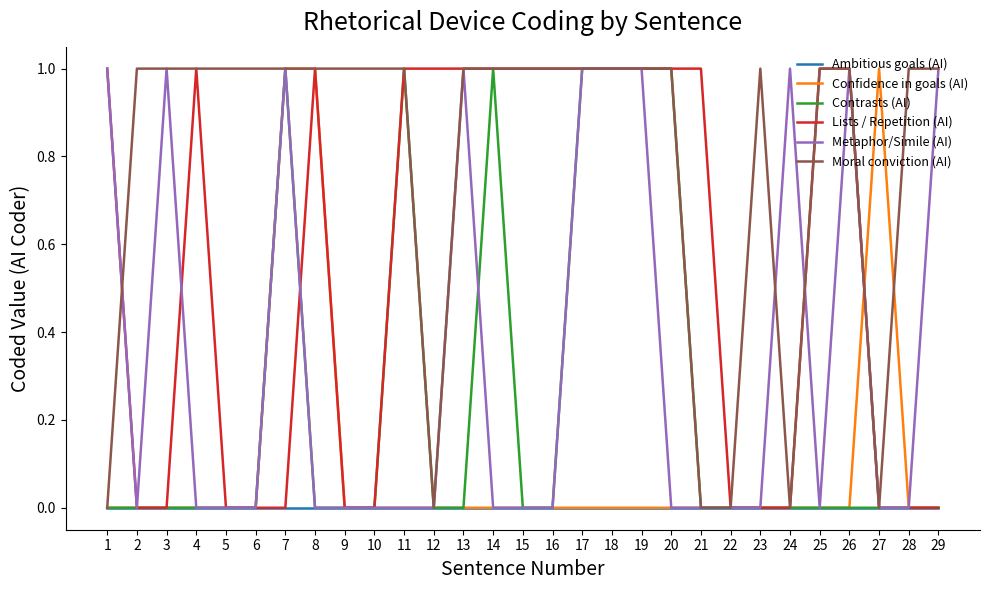

Between 4 and 20, which series saw the biggest shift?

Contrasts (AI)